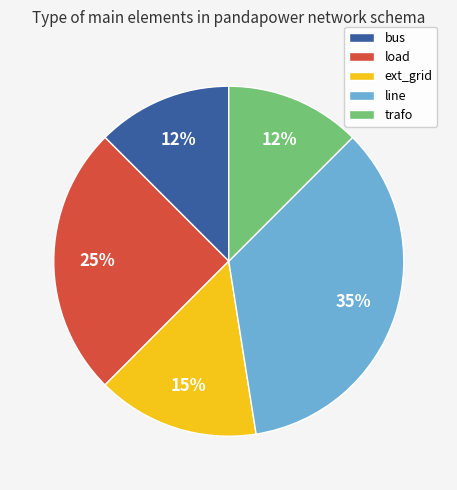

Which category has the biggest portion of the pie?

line